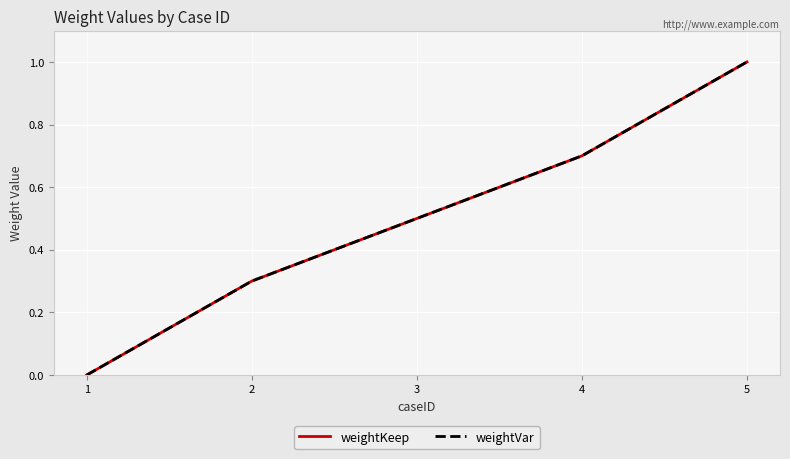

Does the chart display data point markers on the line(s)?

No